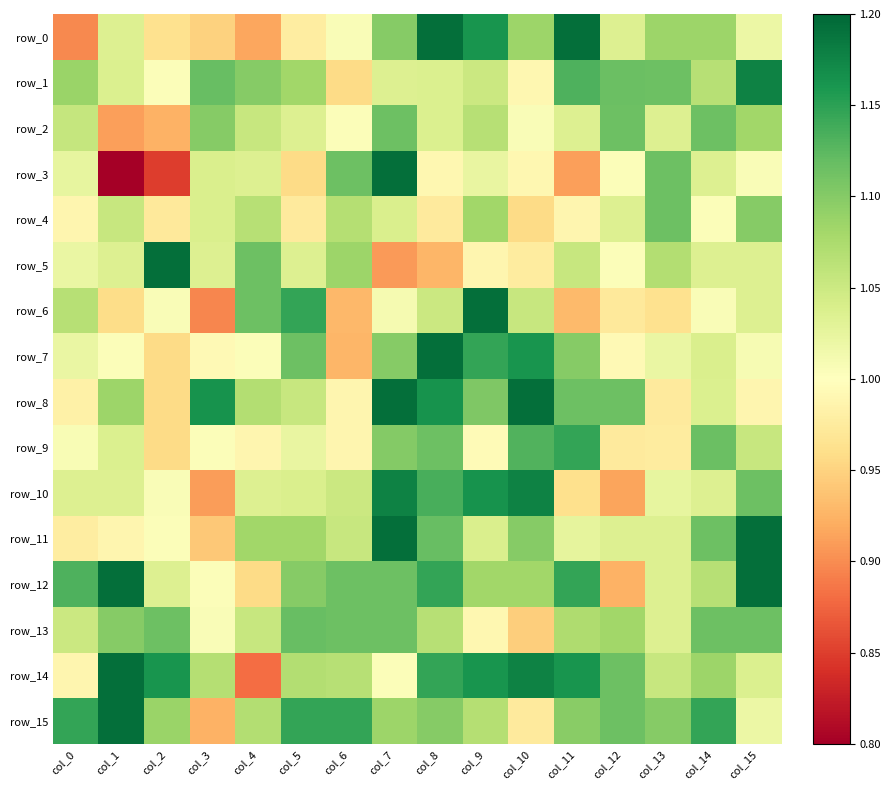

List the labels in order of row_5 value, largest first.

col_2, col_4, col_6, col_13, col_11, col_5, col_1, col_3, col_14, col_15, col_0, col_12, col_9, col_10, col_8, col_7